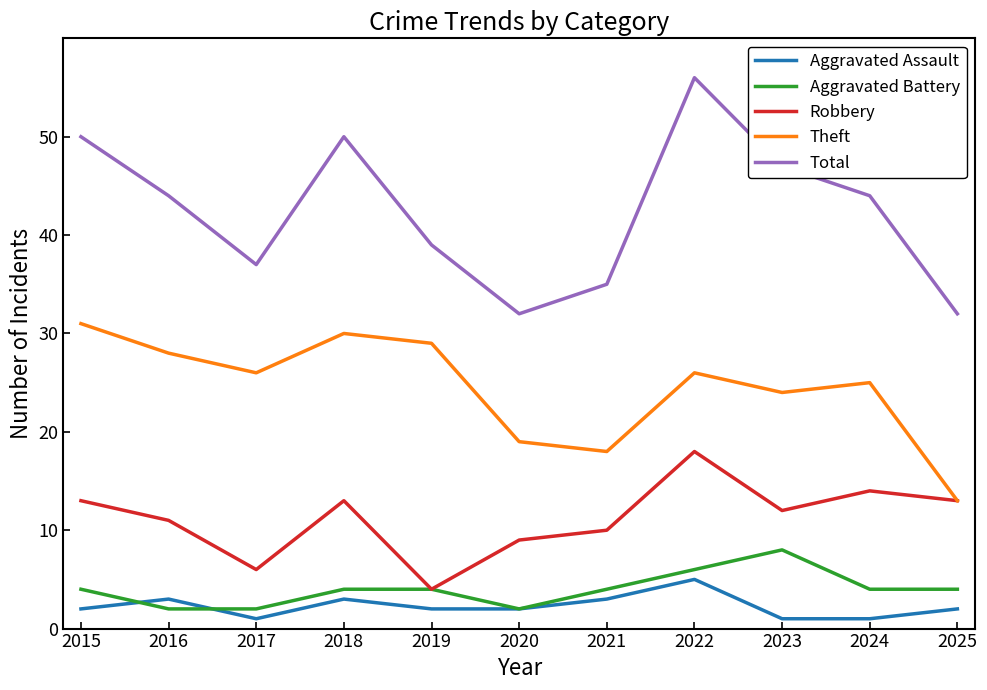

What is the maximum value for Total?

56